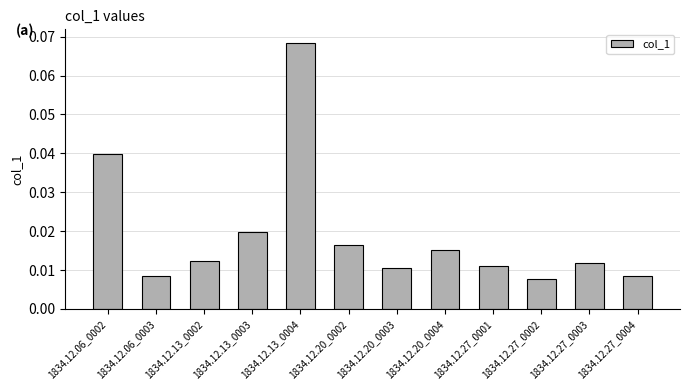

What is the label of the 4th bar from the right?

1834.12.27_0001